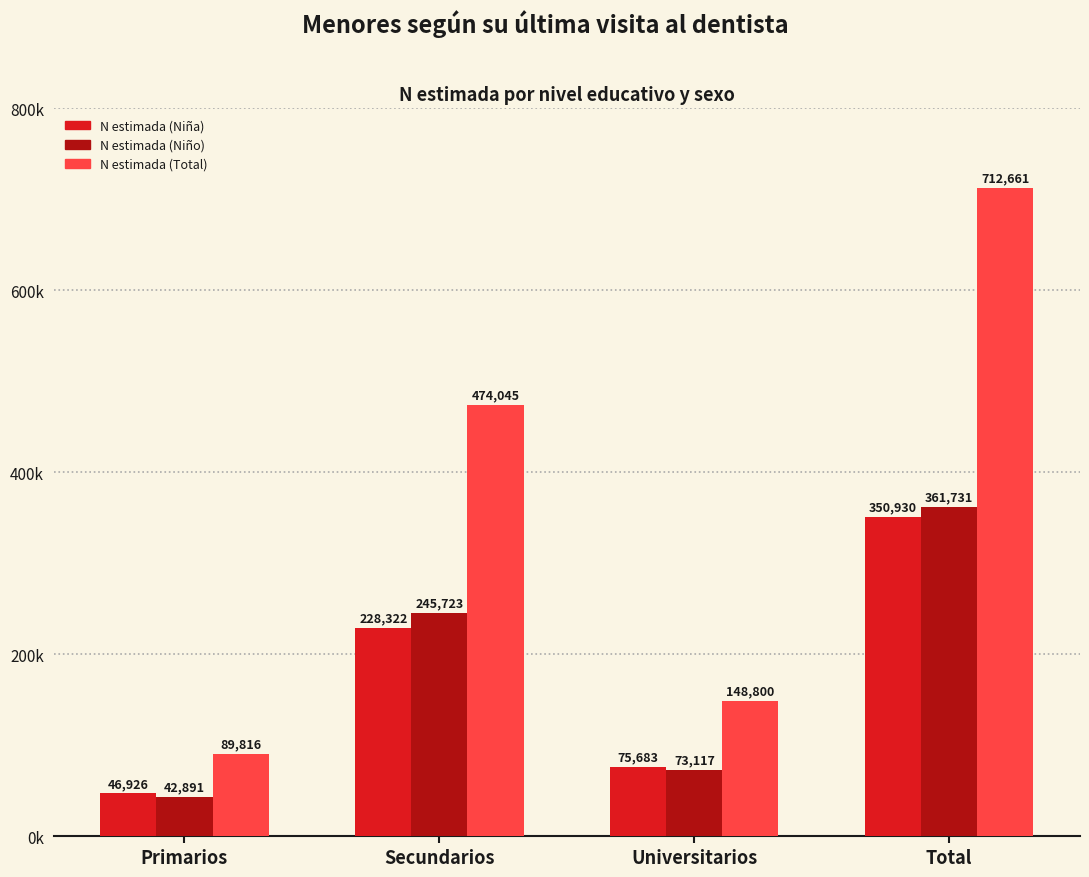

At which category is the sum across all series the highest?

Total